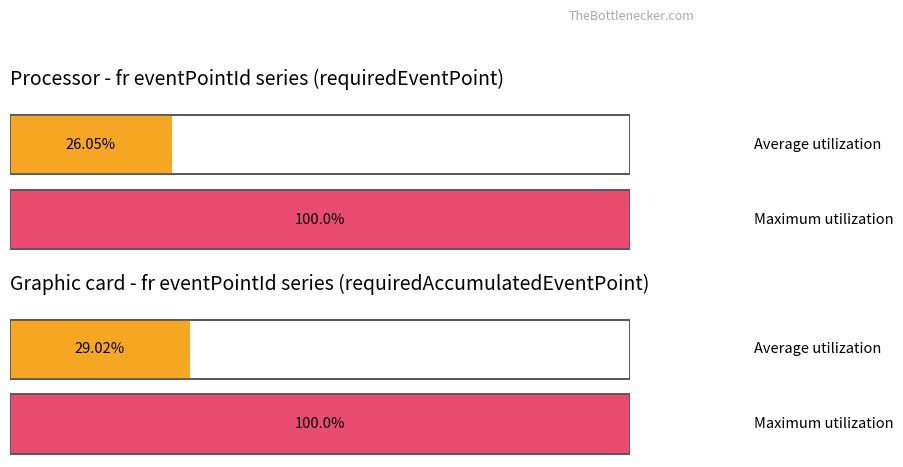

Between 9 and 12, which is larger?

12